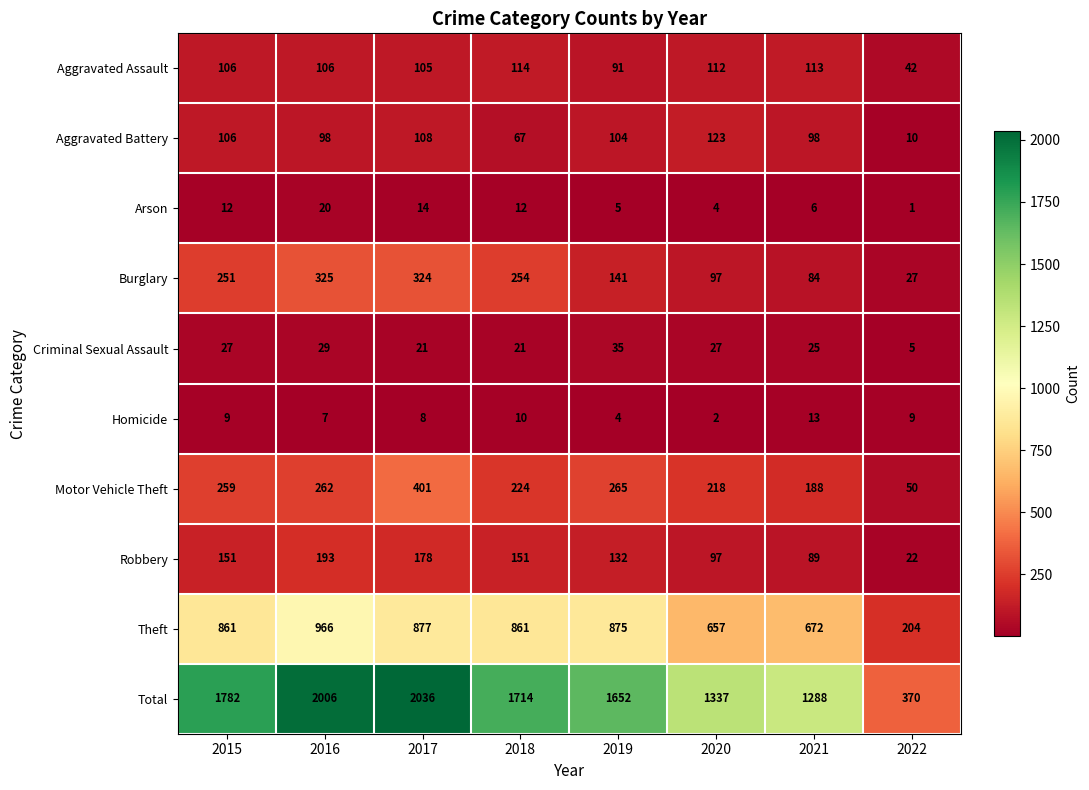

Which category has the highest value across all series?

2017